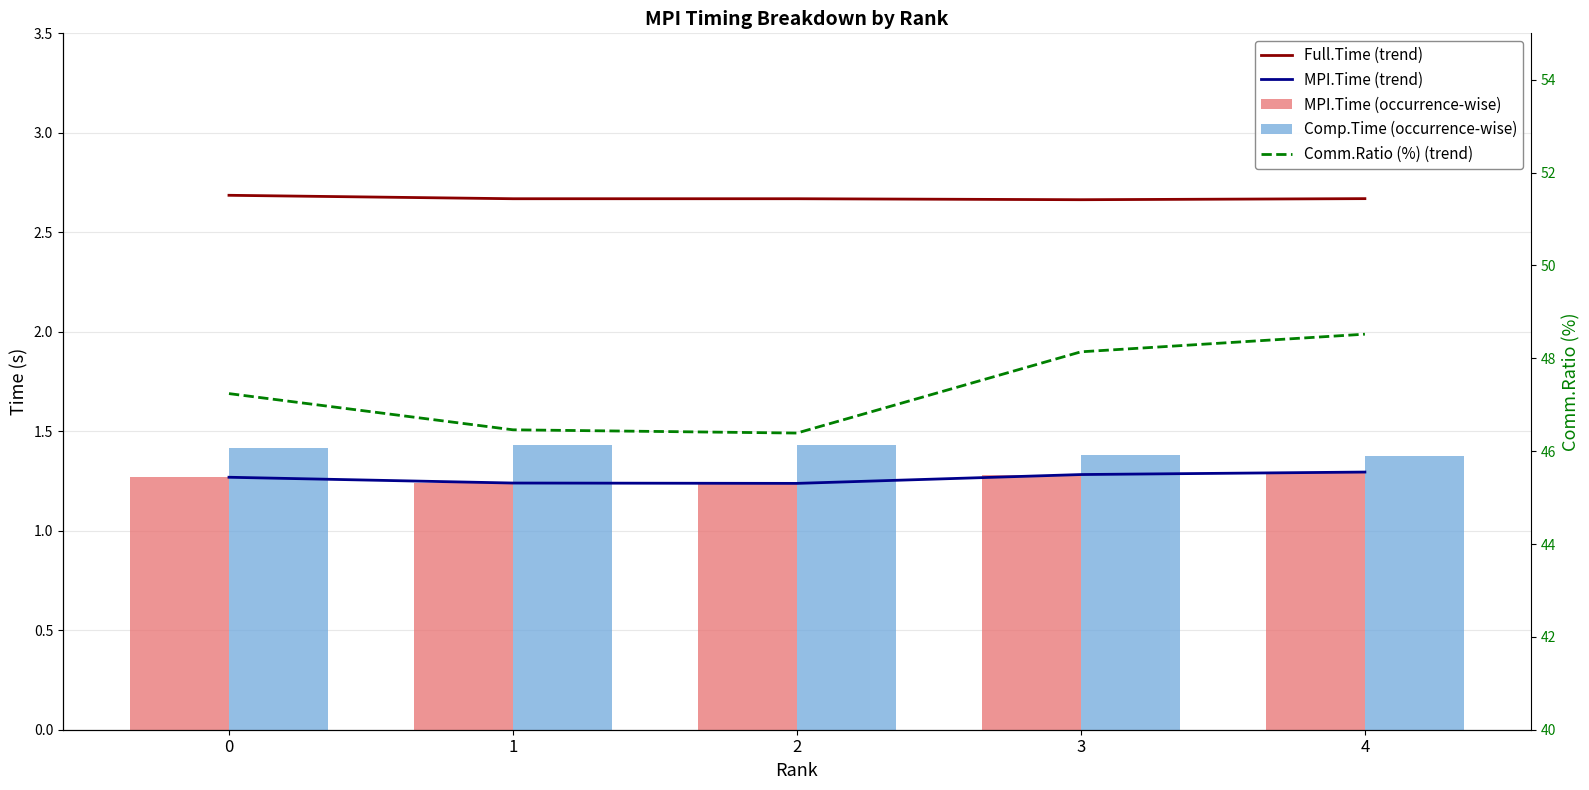

How many Full.Time (trend) values are between 2 and 3?

5